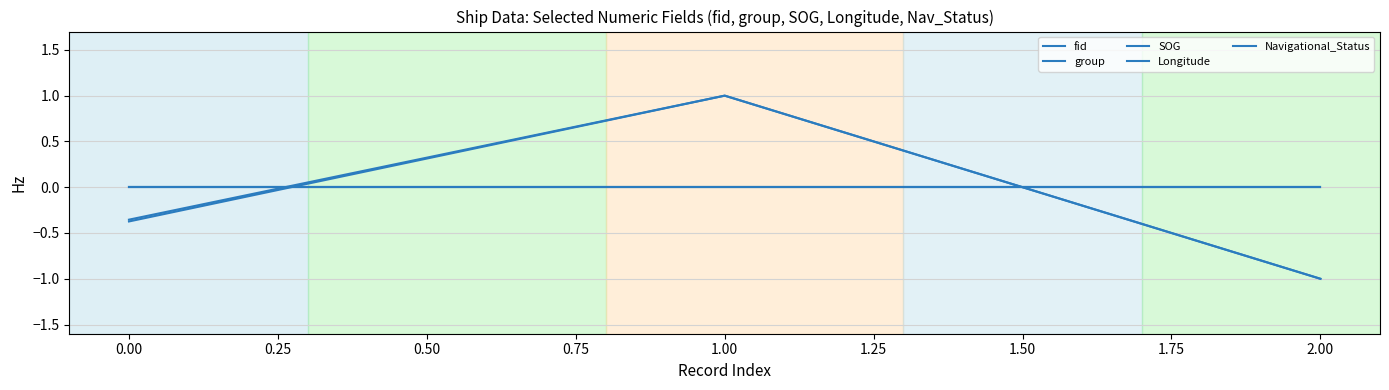

What is the minimum value shown in the chart?

-1.0